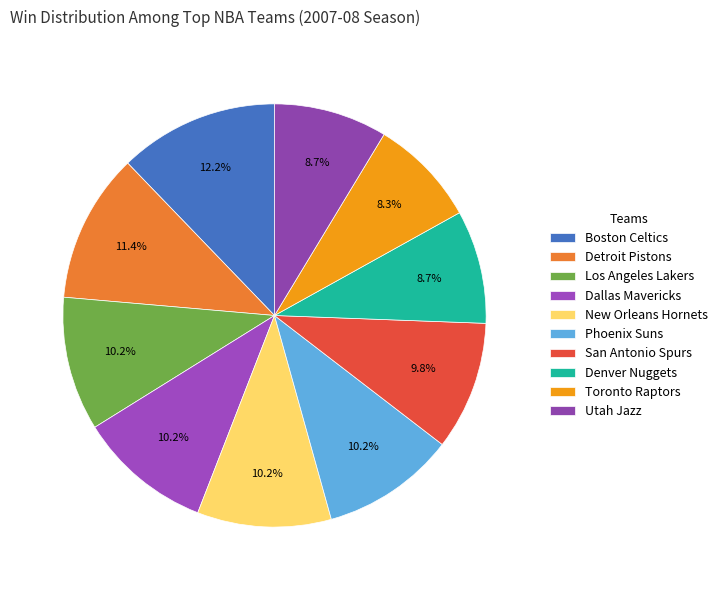

True or false: Toronto Raptors accounts for 8% of the total.

True